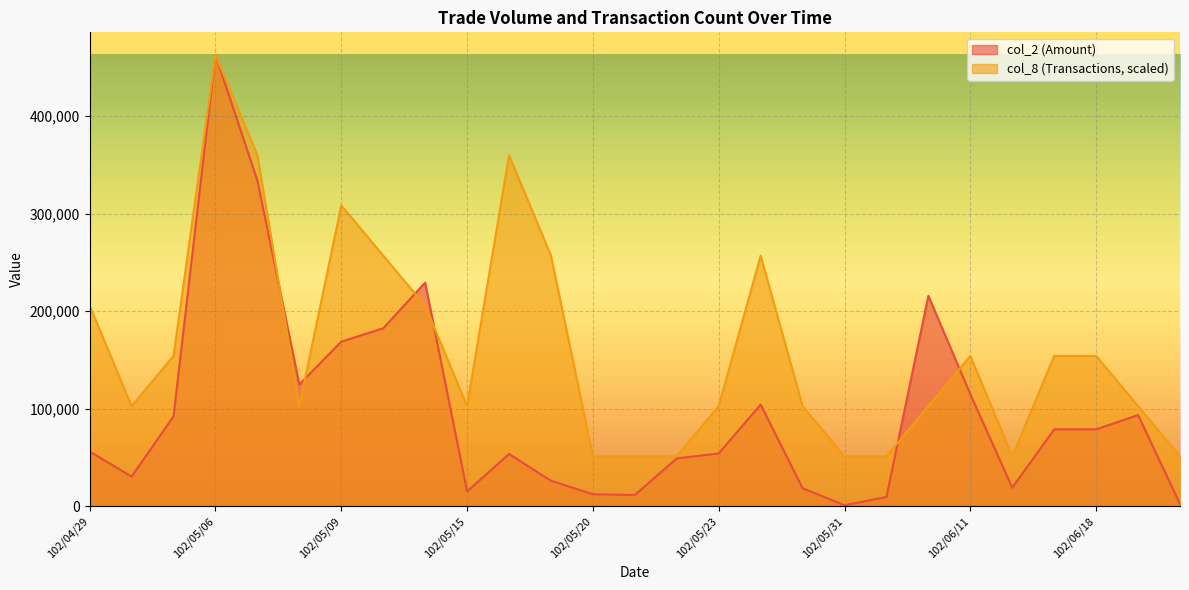

At which label does col_8 (Transactions) first exceed 102808?

102/04/29